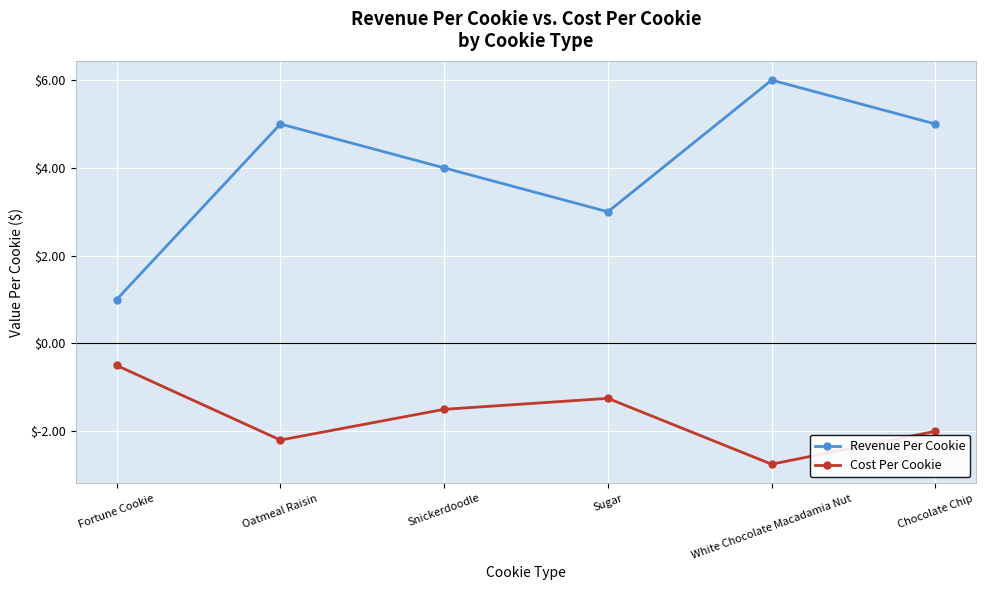

What position from the left is Oatmeal Raisin?

2